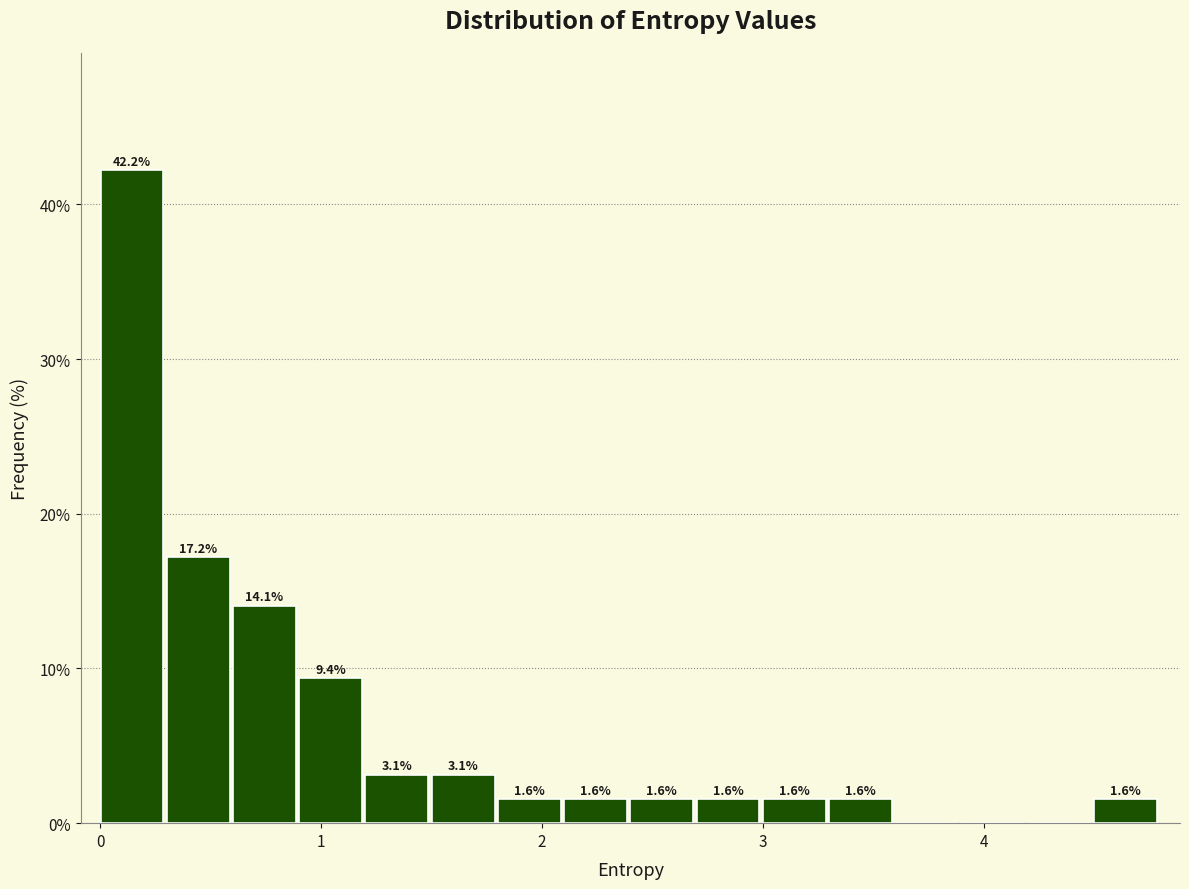

Read against the x-axis, roughly where is the centre of the tallest bar?

0.1